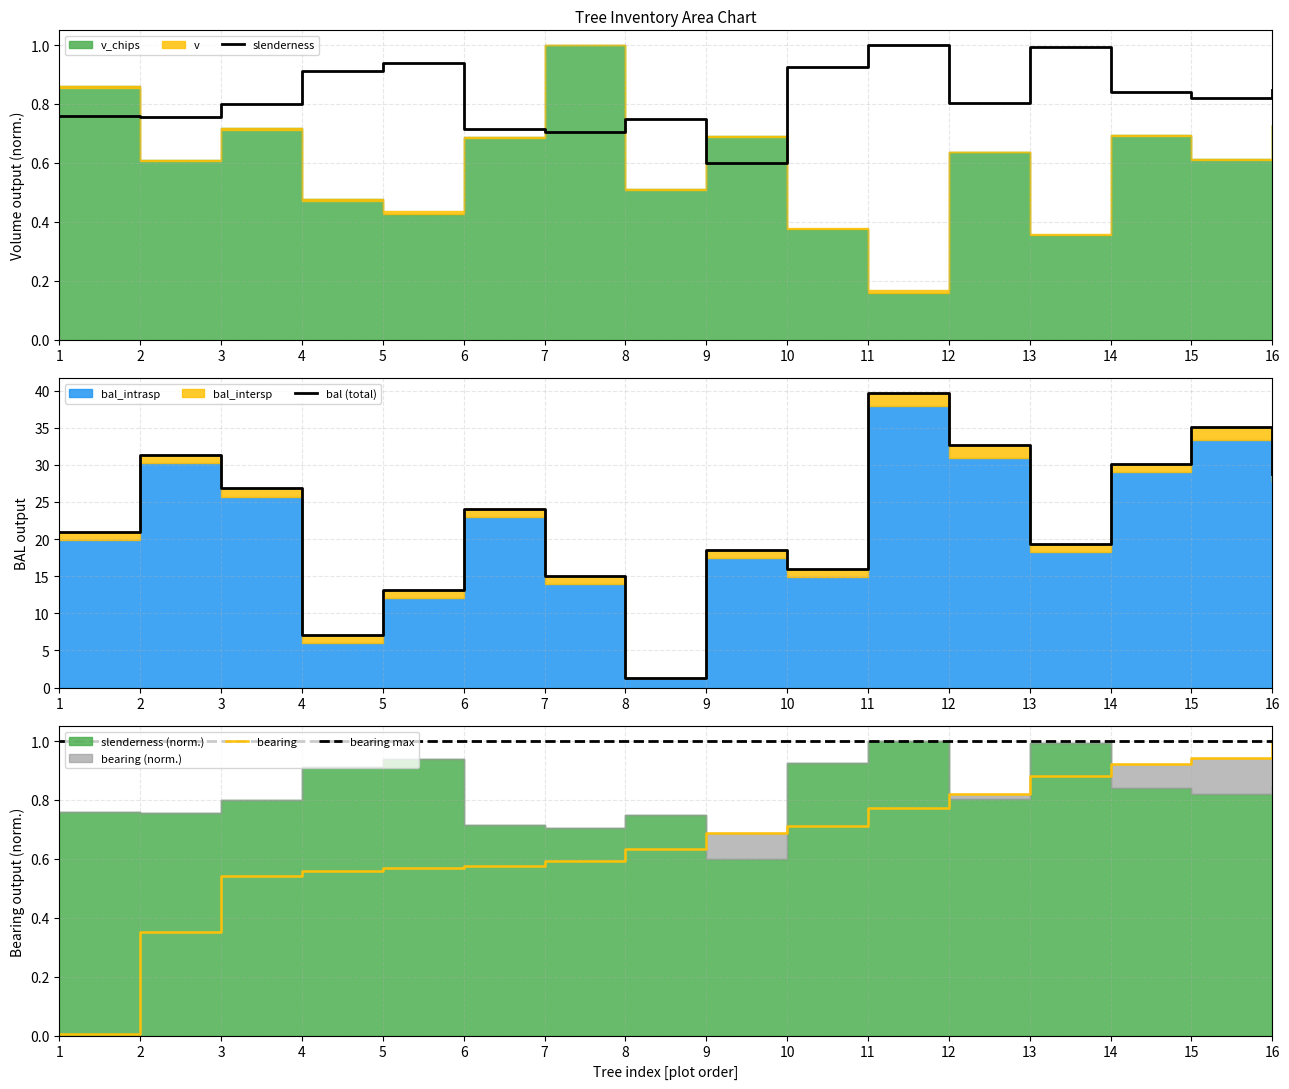

Which label corresponds to the smallest value in the chart?

1